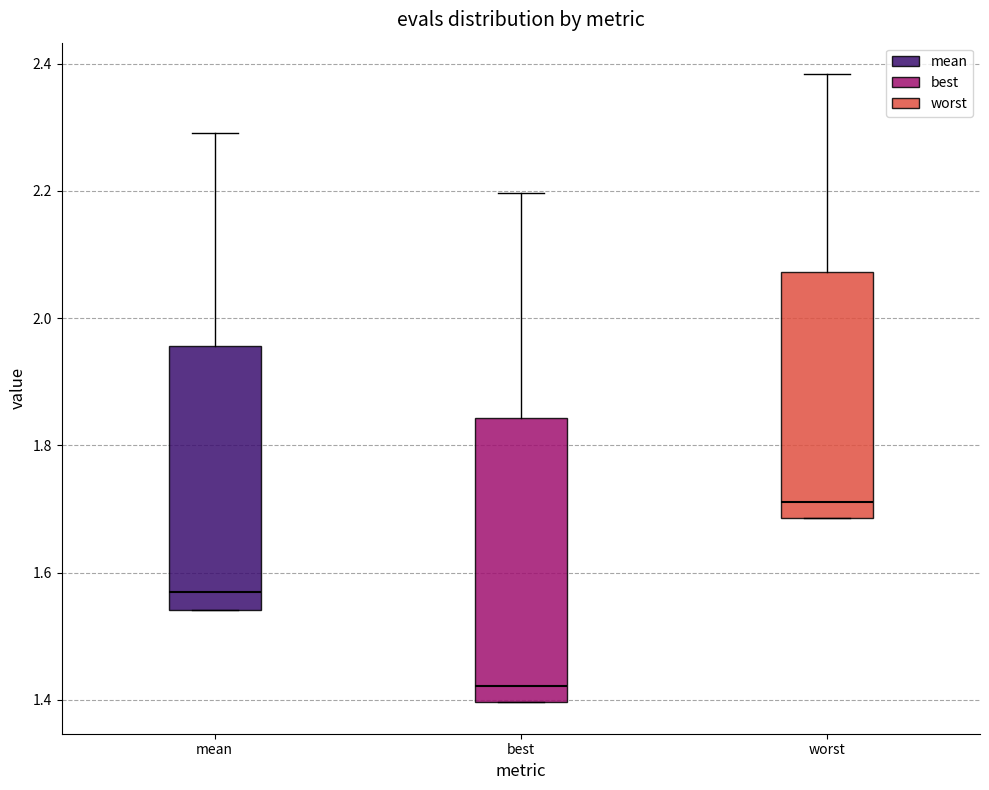

Reading left to right, transcribe this box plot: for each box, give where its median line is, the range the box spans, and where its two whiskers end, as read against the y-axis. The values are not printed on the chart, so give them approximately, as read against the axis.

mean: median 1.56, box 1.54 to 1.96, whiskers 1.54 to 2.30
best: median 1.42, box 1.40 to 1.84, whiskers 1.40 to 2.20
worst: median 1.72, box 1.68 to 2.08, whiskers 1.68 to 2.38